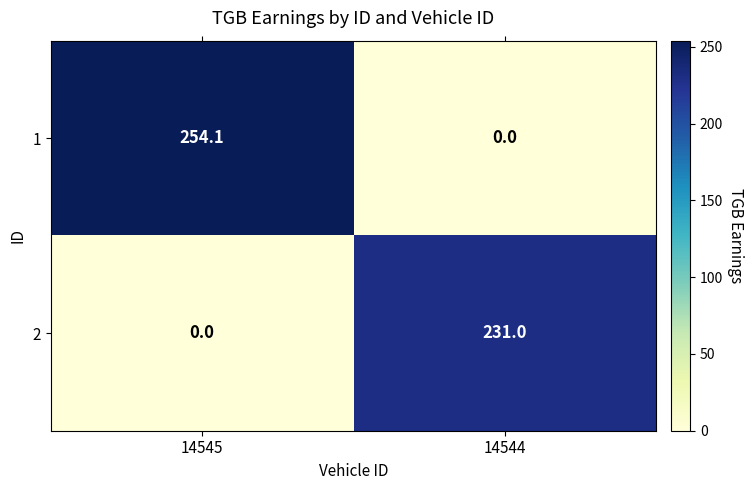

What is the greatest value displayed?

254.1